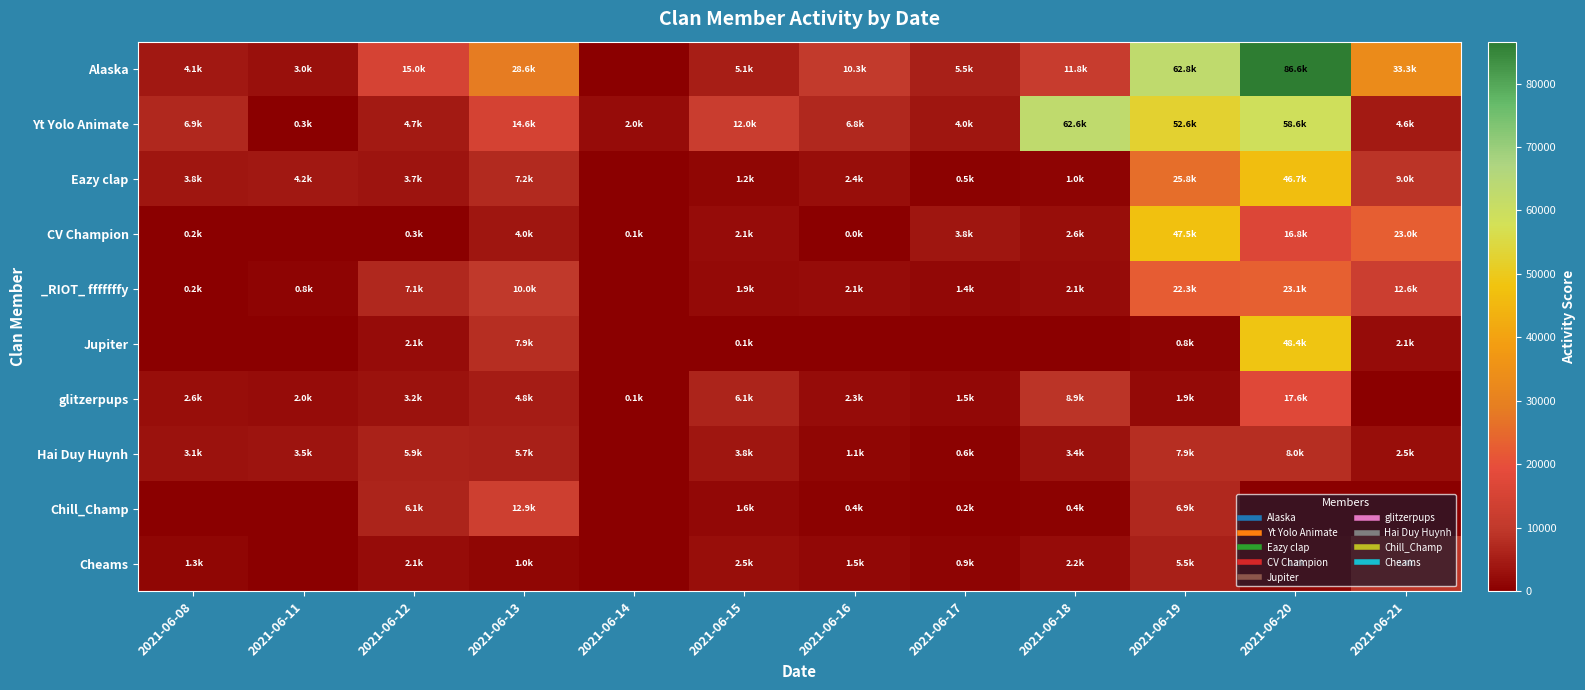

Rank the series by their maximum value, from highest to lowest.

Alaska, Yt Yolo Animate, Jupiter, CV Champion, Eazy clap, _RIOT_ fffffffy, glitzerpups, Chill_Champ, Cheams, Hai Duy Huynh